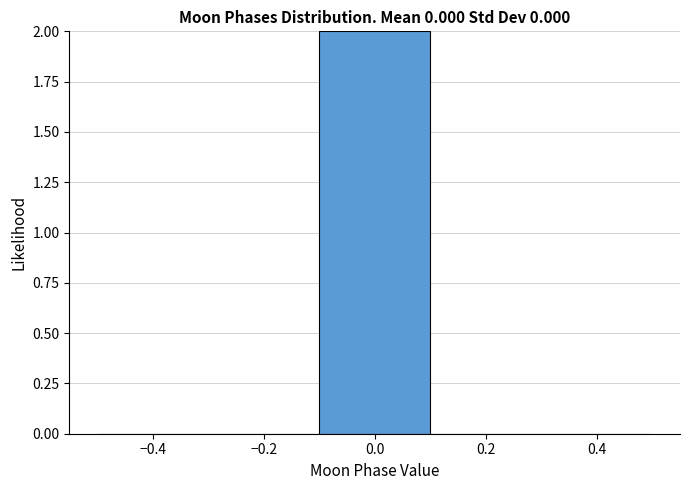

Reading left to right, transcribe this chart: for each bar, give the range it covers on the x-axis and its height. The values are not printed on the chart, so give them approximately, as read against the axis.

-0.5 to -0.3: 0
-0.3 to -0.1: 0
-0.1 to 0.1: 2
0.1 to 0.3: 0
0.3 to 0.5: 0